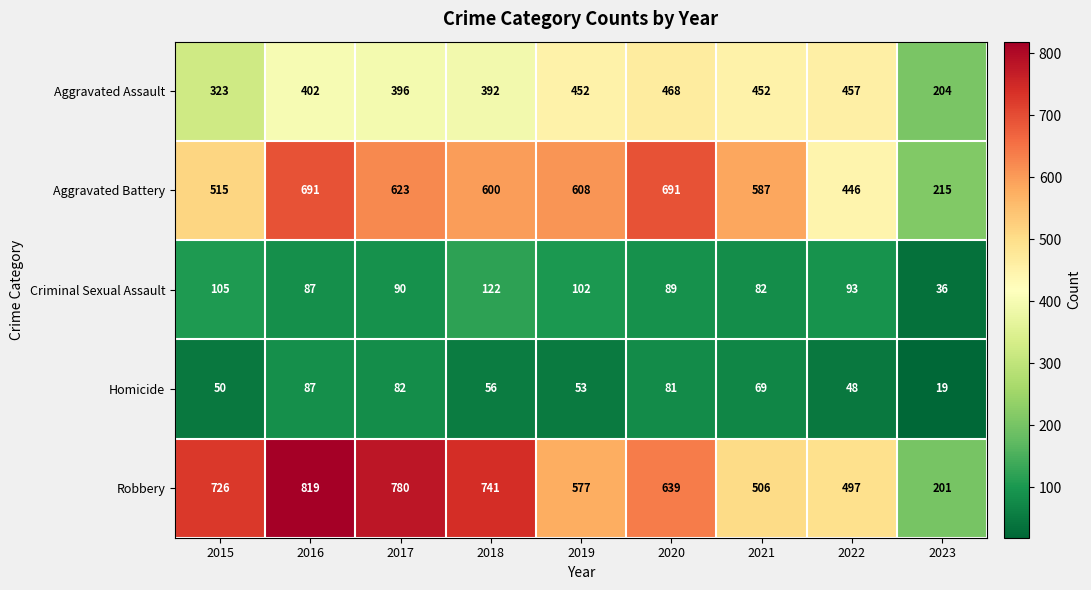

What is the lowest value of the Aggravated Assault series?

204